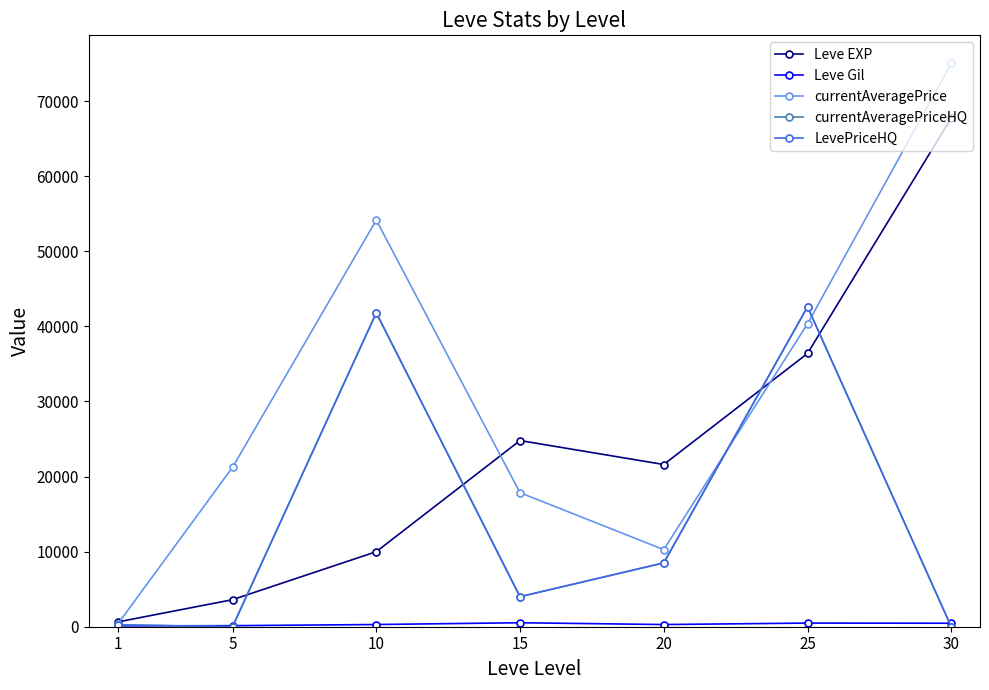

Which label corresponds to the largest value in the chart?

30